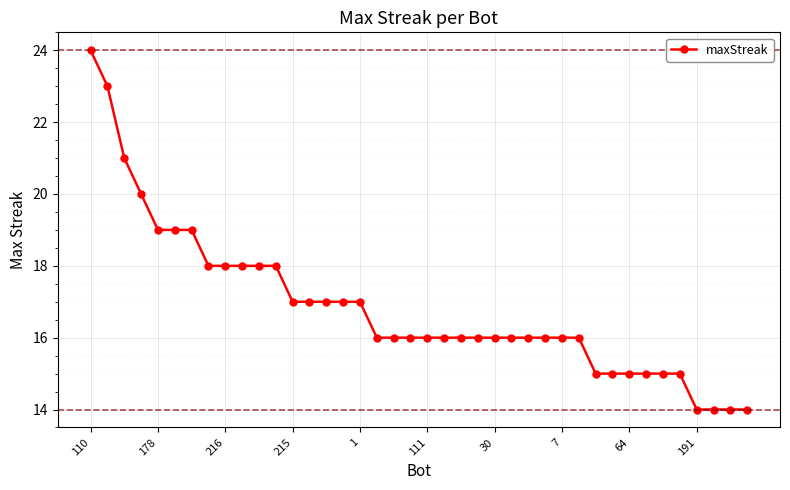

What is the value of the 9th point from the left?

18